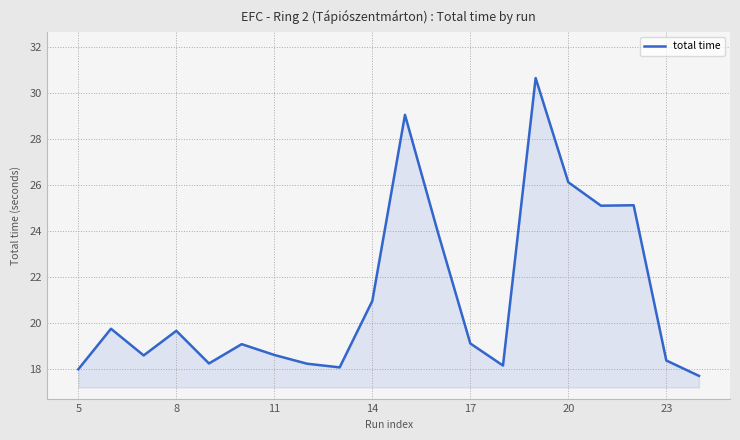

What is the maximum value shown in the chart?

30.6